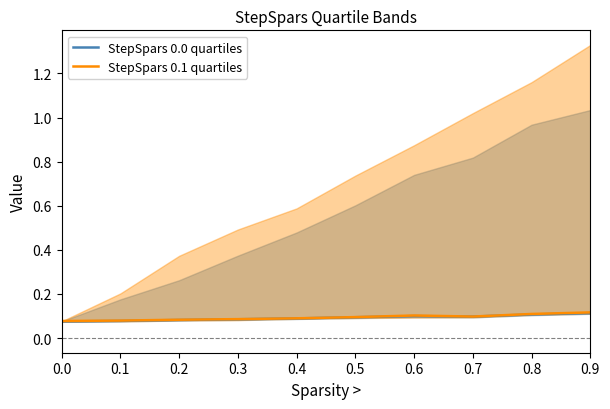

Which has a higher value, 0.2 or 0.1?

0.2